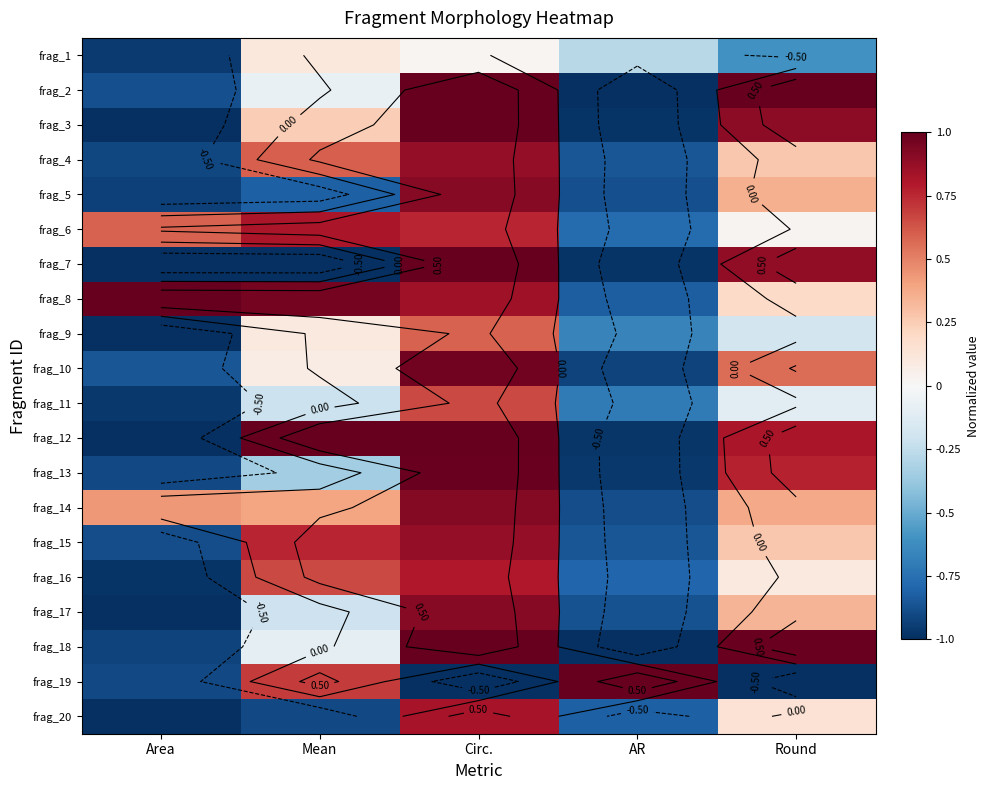

How many series are shown in this chart?

20